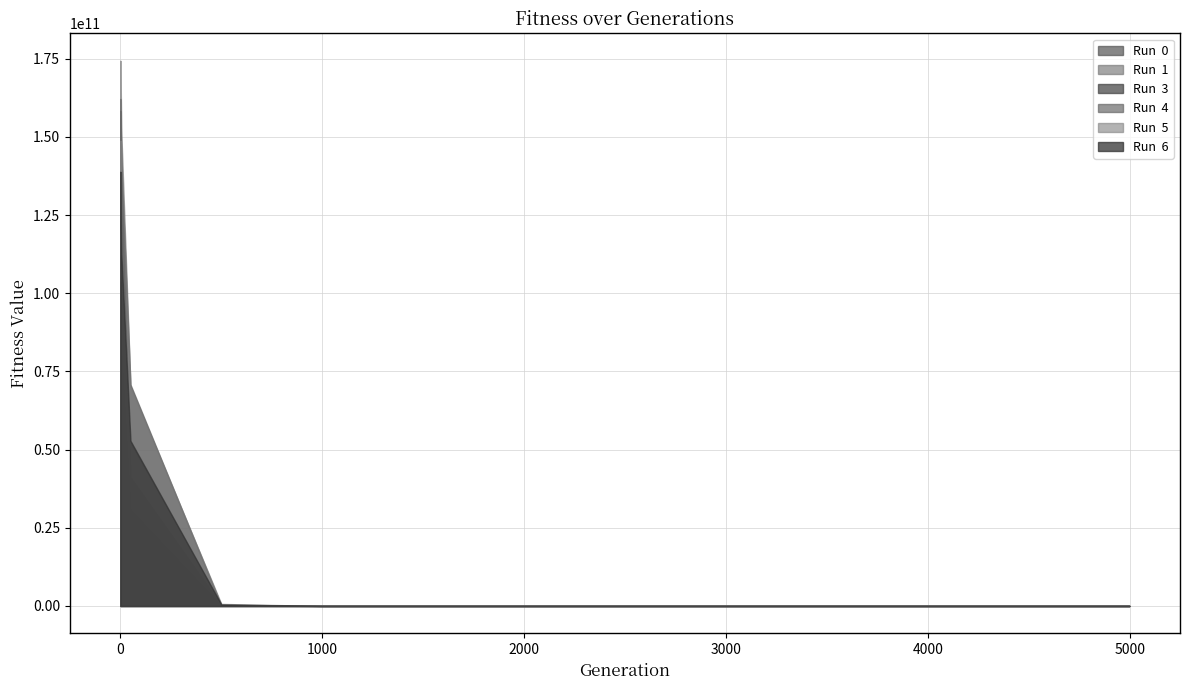

What is the average value of the Run  0 series?

28791079005.1